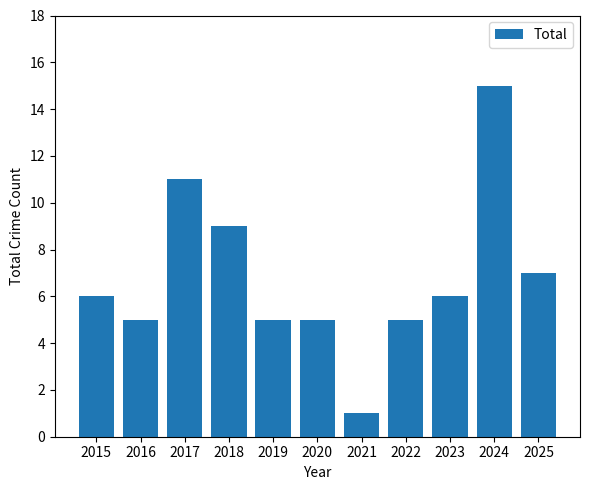

Count the number of categories in the chart.

11